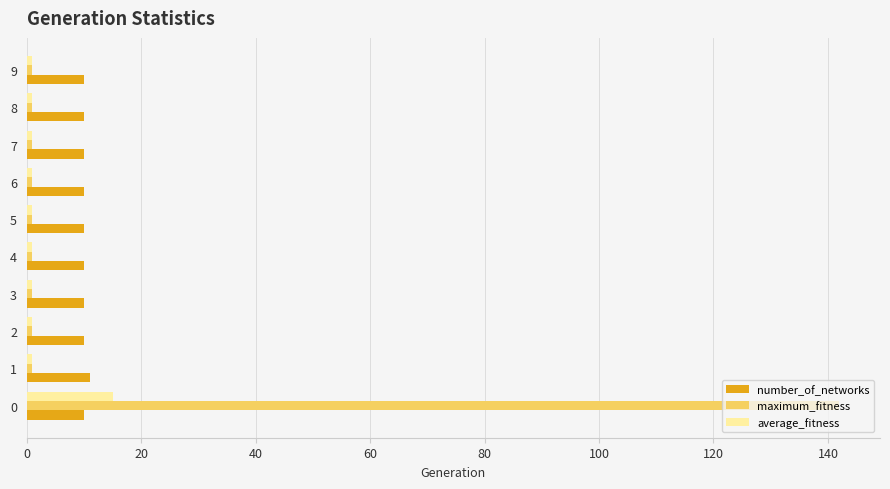

Count the number of categories in the chart.

10